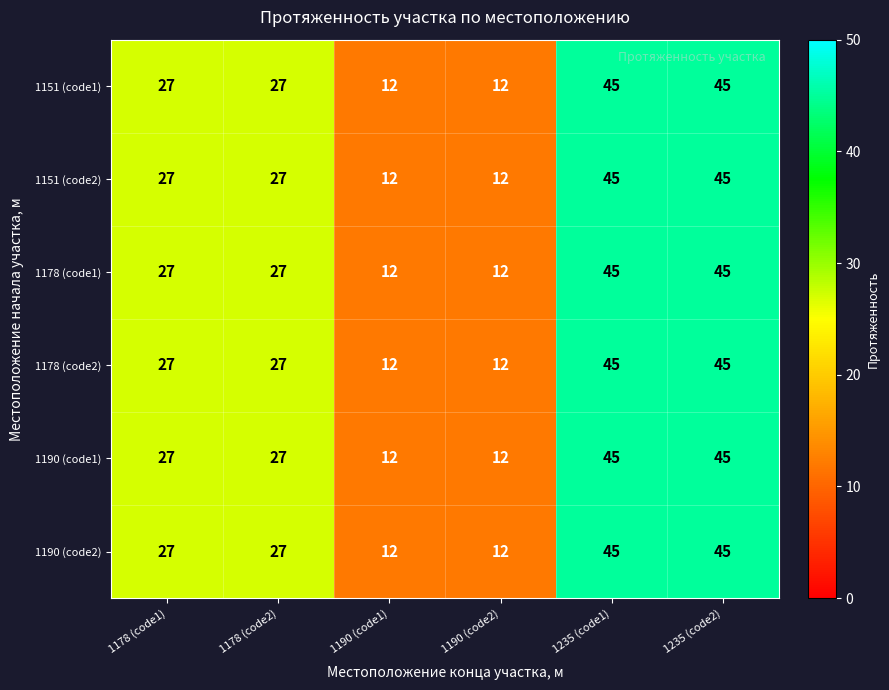

What is the sum of the 1151 (code2) values at 1235 (code1) and 1235 (code2)?

90